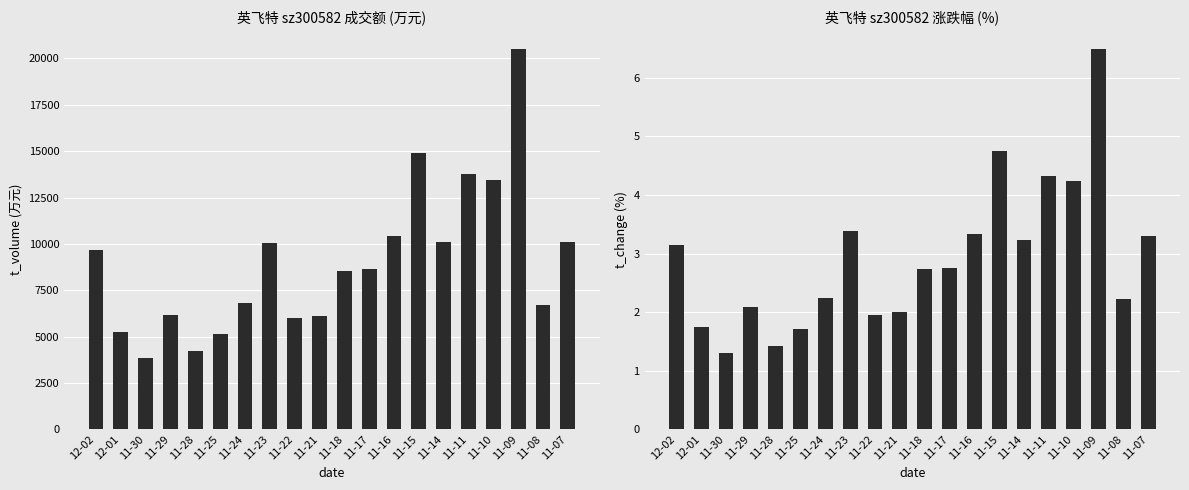

How many values in the t_change series exceed 2?

14